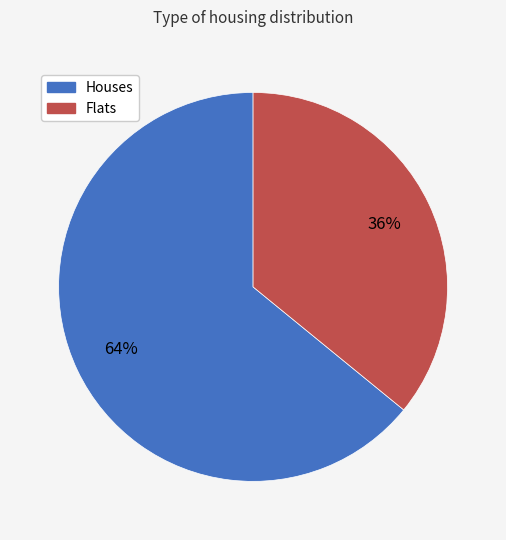

To the nearest percent, what is the average slice percentage?

50%